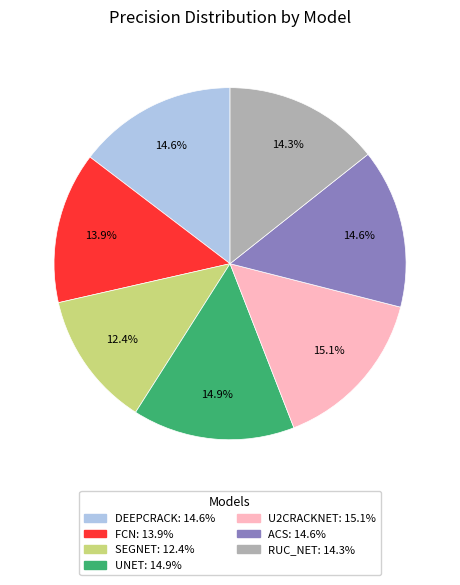

Between RUC_NET and SEGNET, which is larger?

RUC_NET